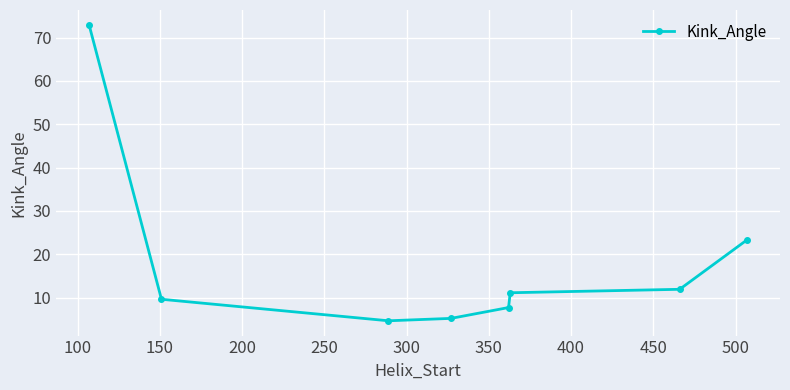

What is the difference between the maximum and minimum values?

68.3